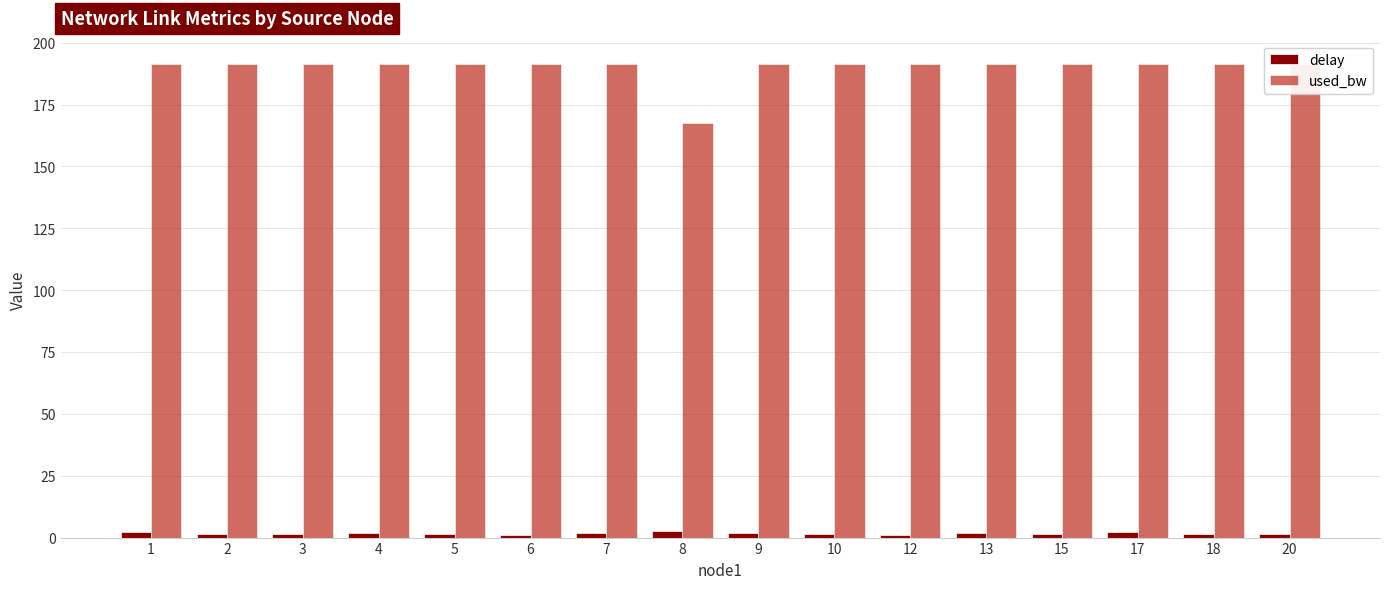

Which category has the lowest value in the used_bw series?

8